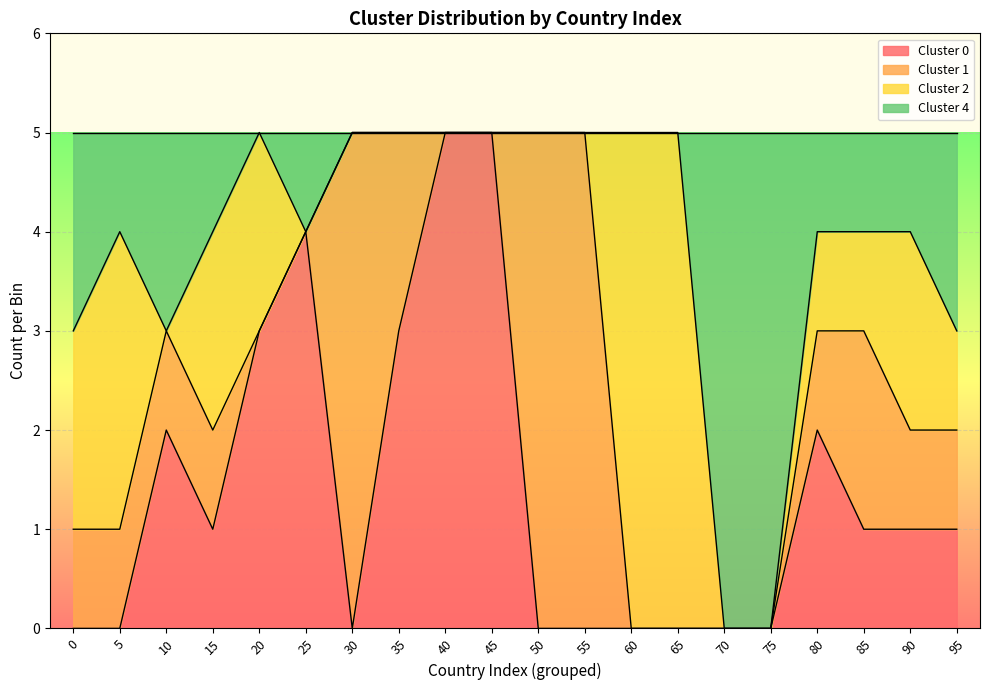

Which series changed the most between 13 and 15?

Cluster 0